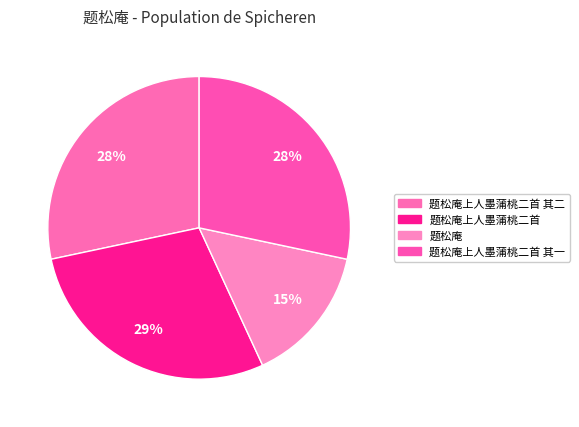

How many slices are in this pie chart?

4